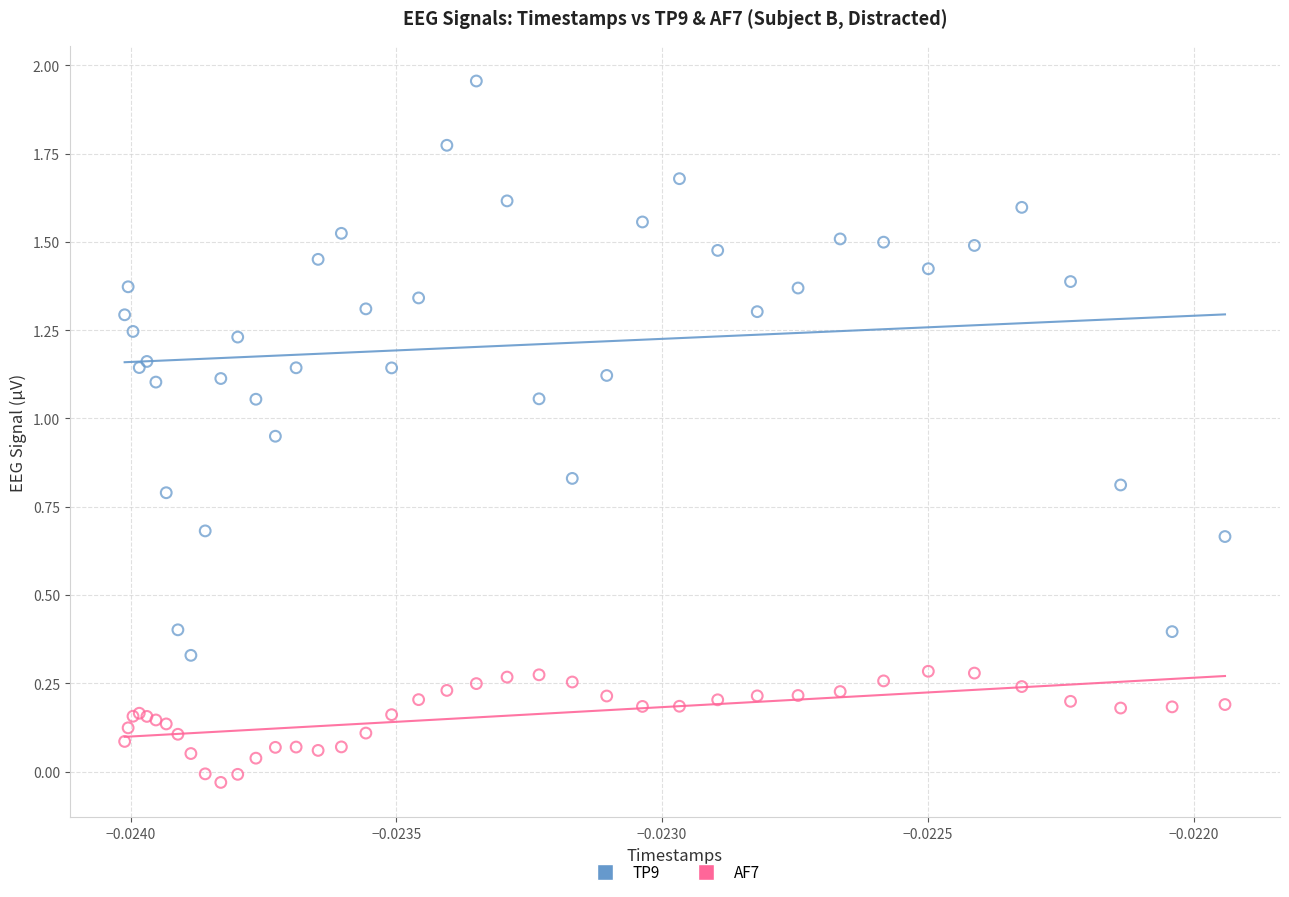

What are all the series names shown in the legend?

TP9, AF7